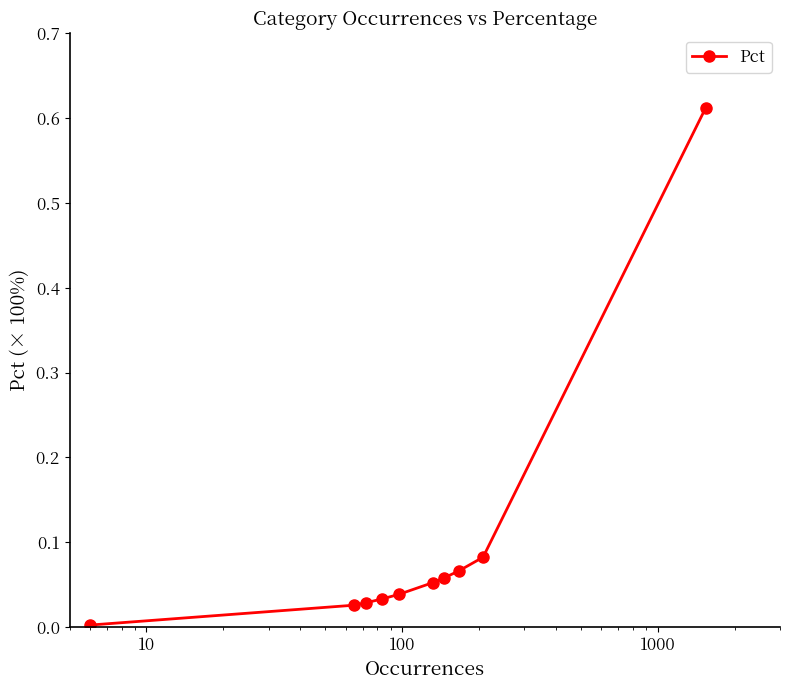

What is the sum of all values?

1.0